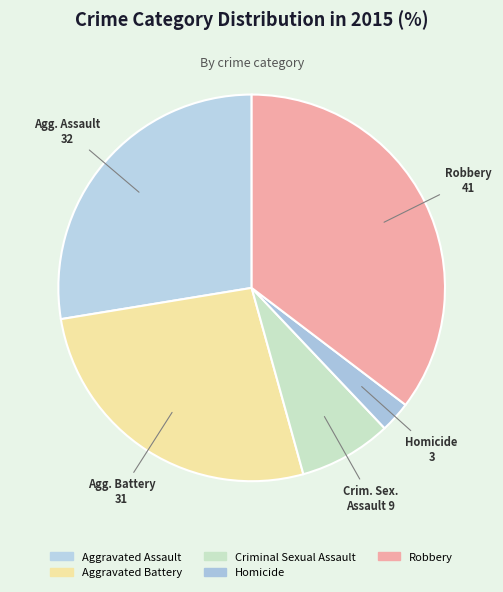

To the nearest percent, what percentage of the pie is Robbery?

35%